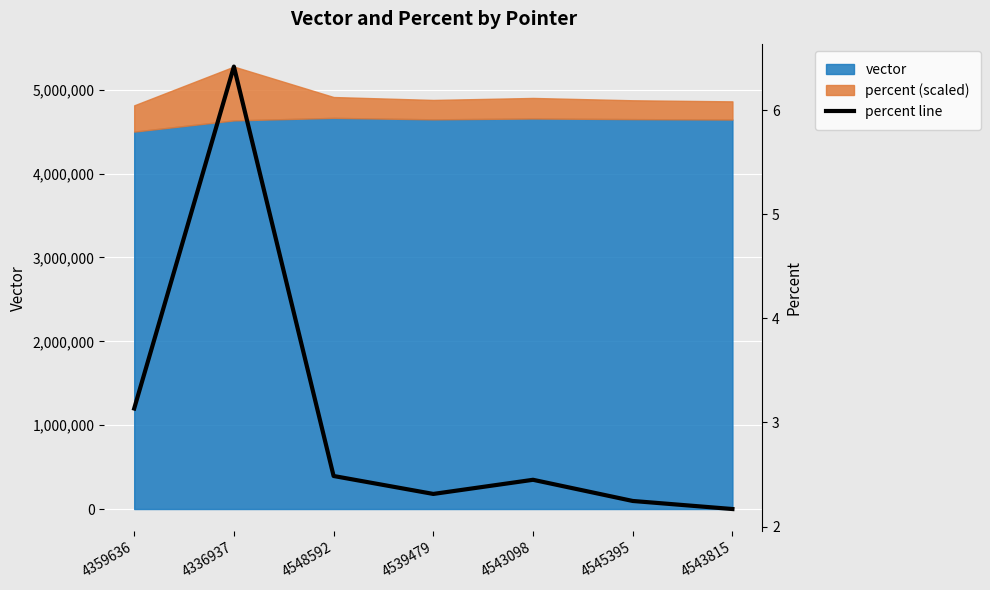

What is the difference between the maximum and second lowest values?

4.2